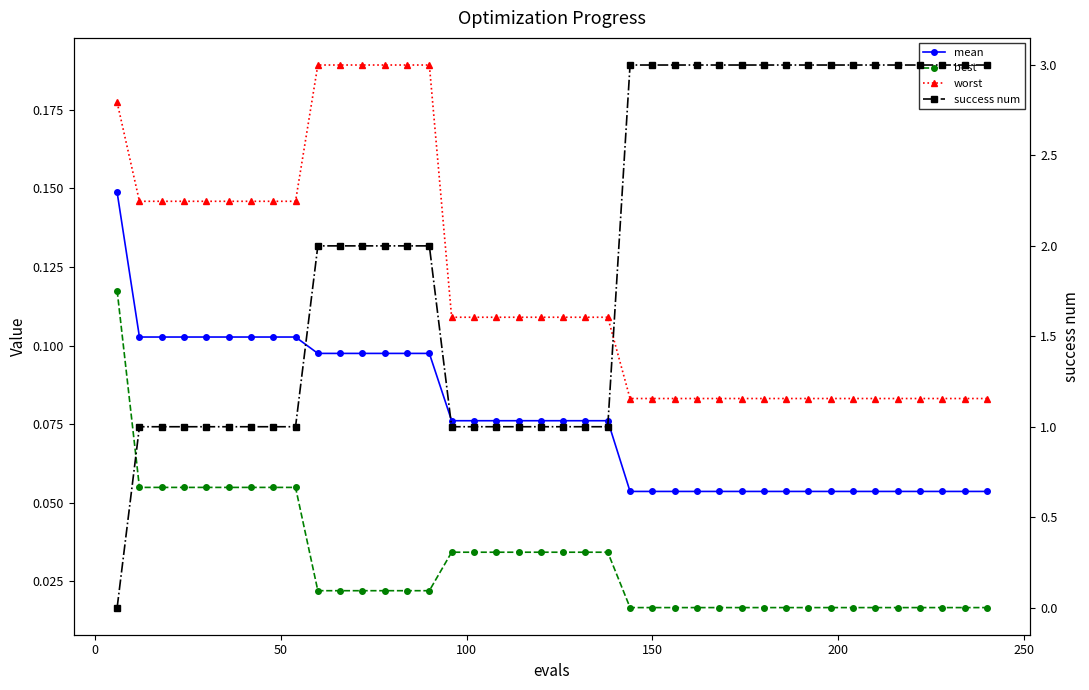

What is the sum of all worst values?

4.8